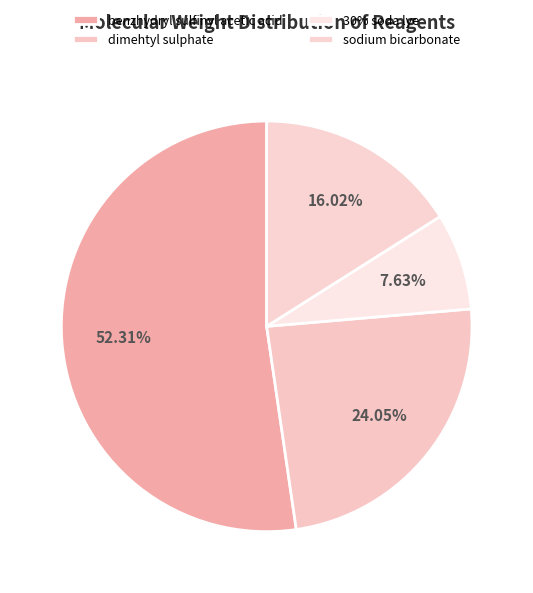

To the nearest percent, what portion does dimehtyl sulphate represent?

24%